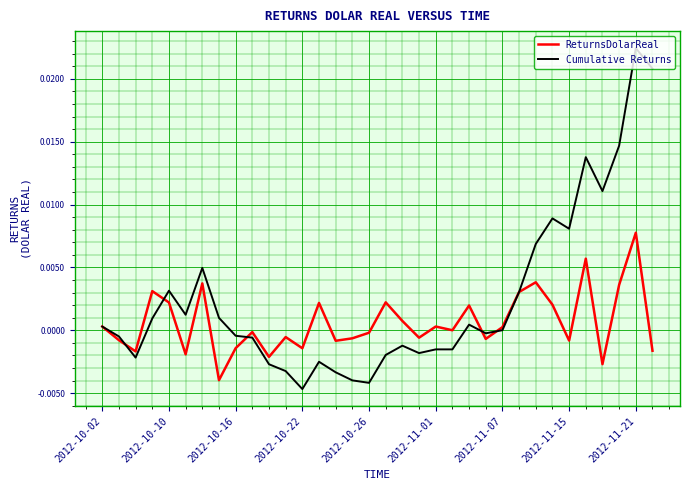

Which series has the largest total across all categories?

Cumulative Returns